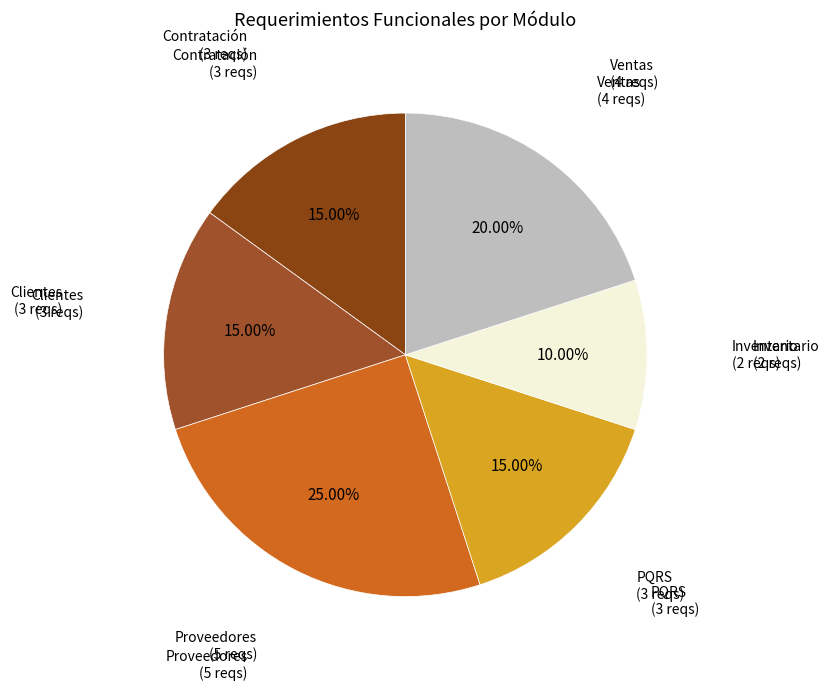

Between Clientes and Inventario, which is larger?

Clientes